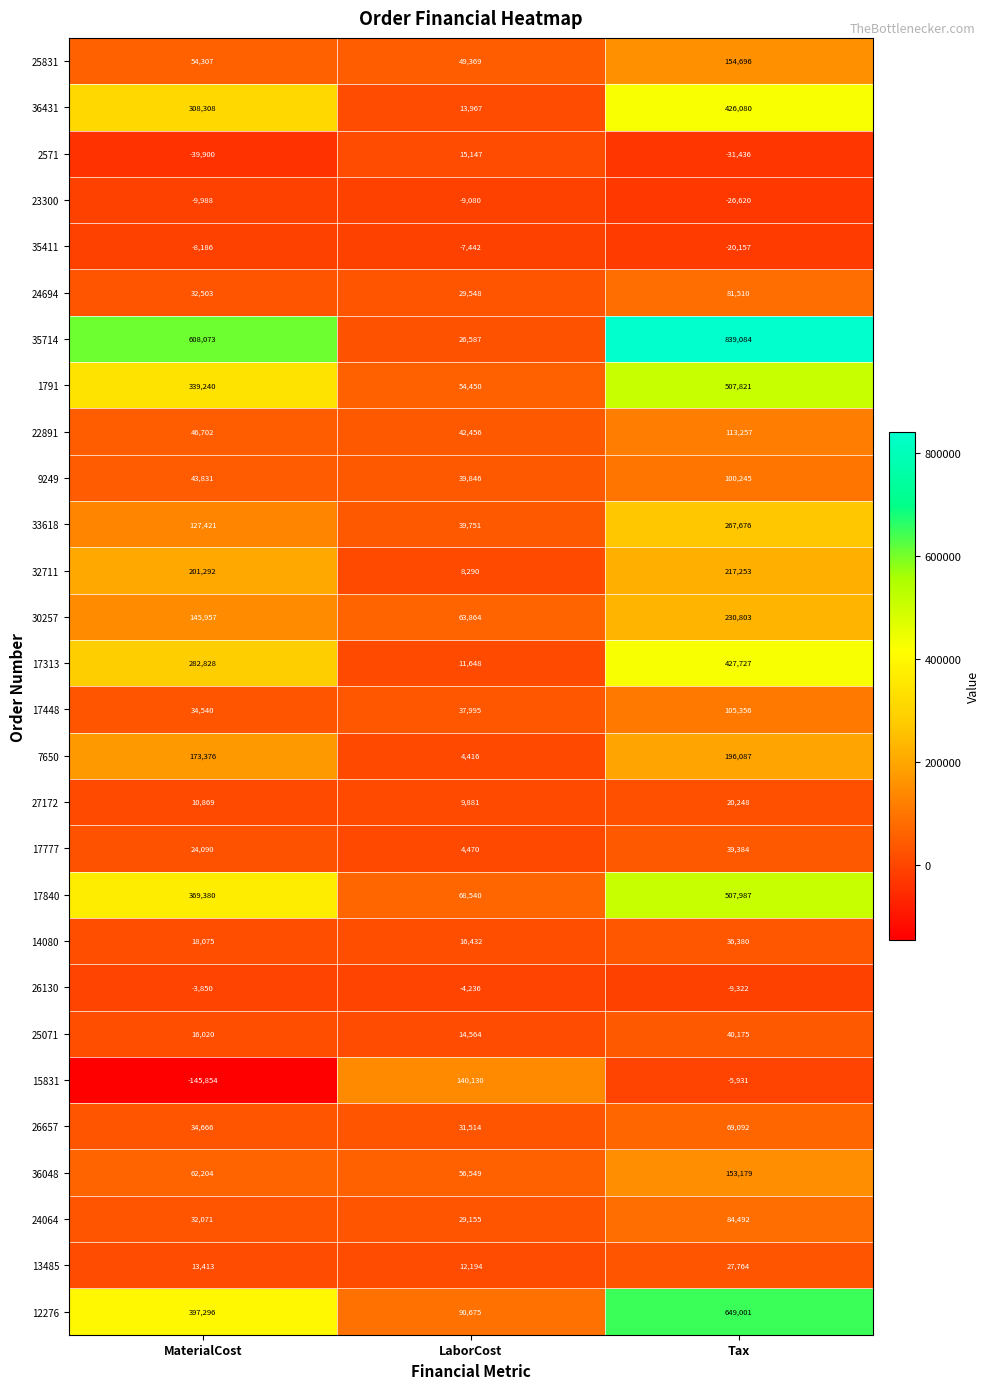

True or false: 36048 has a value of 226706 at Tax.

False